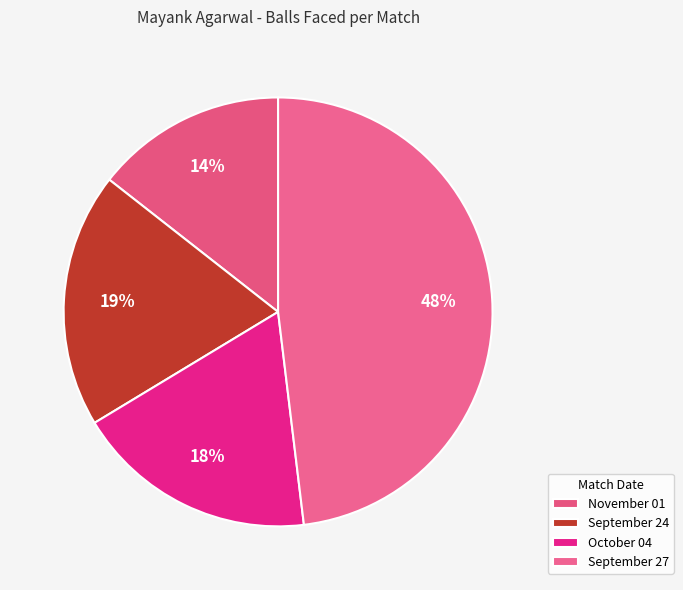

Is there any slice that represents more than half of the pie?

No